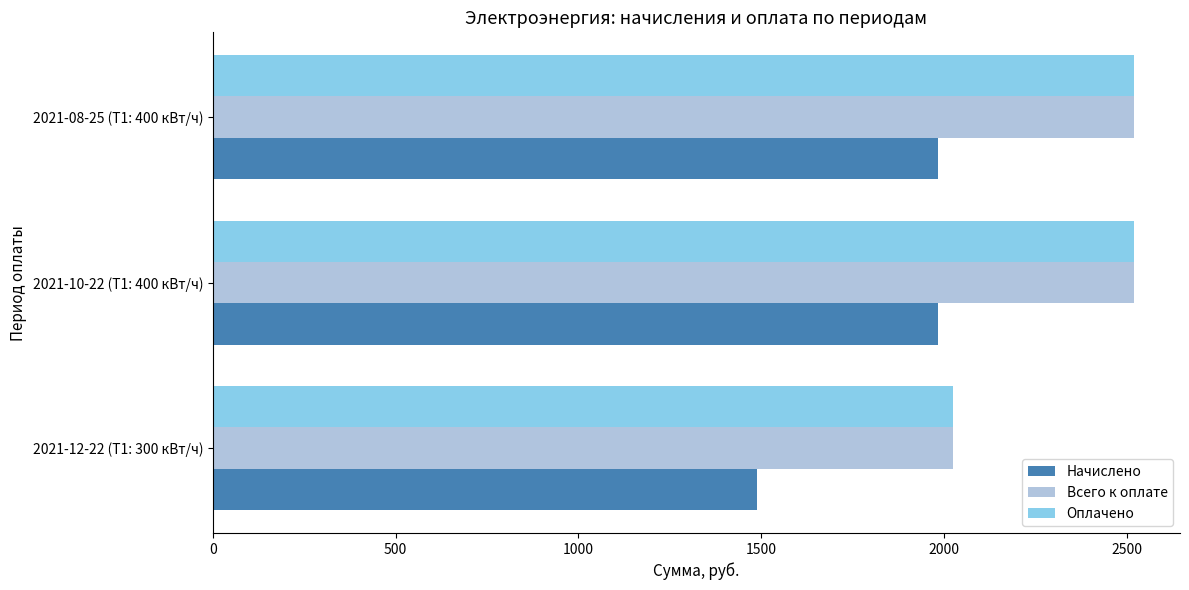

The value of Всего к оплате at 2021-12-22 (Т1: 300 кВт/ч) is 2024. True or false?

True